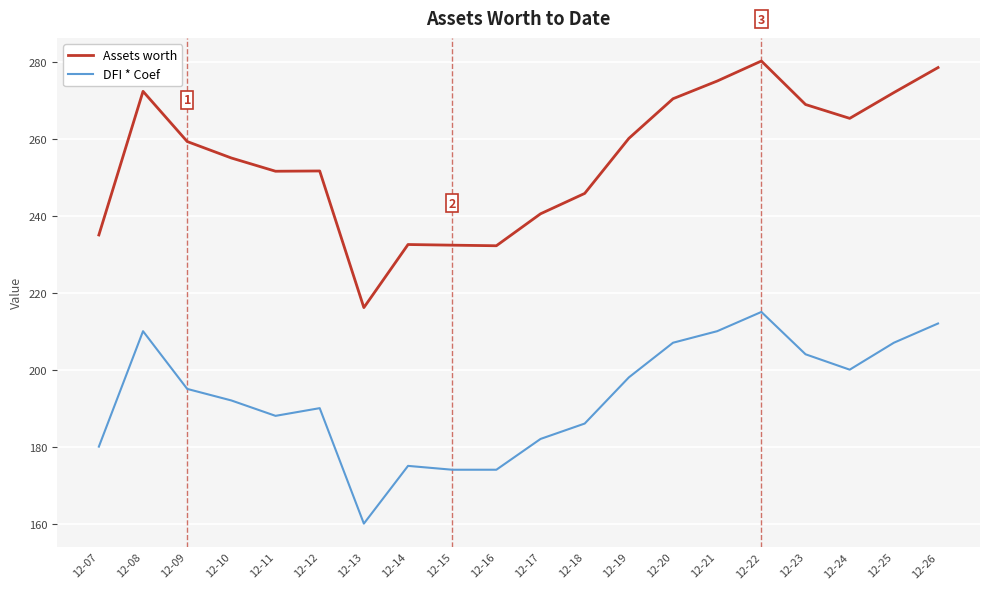

What is the difference between the maximum and minimum values in the DFI * Coef series?

55.0